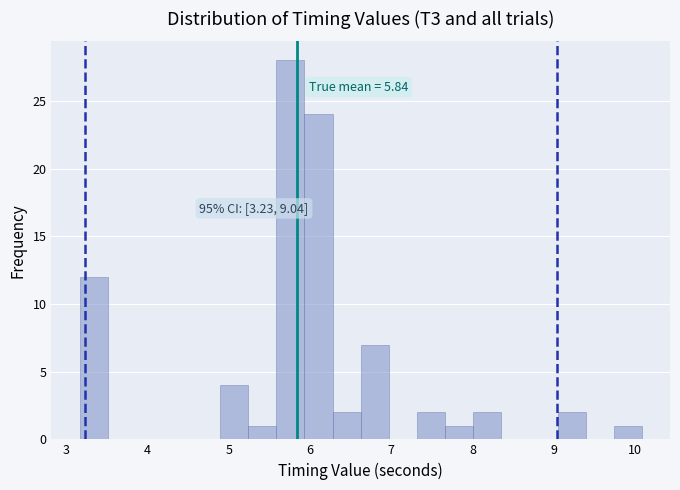

Read against the x-axis, roughly where is the centre of the tallest bar?

5.8